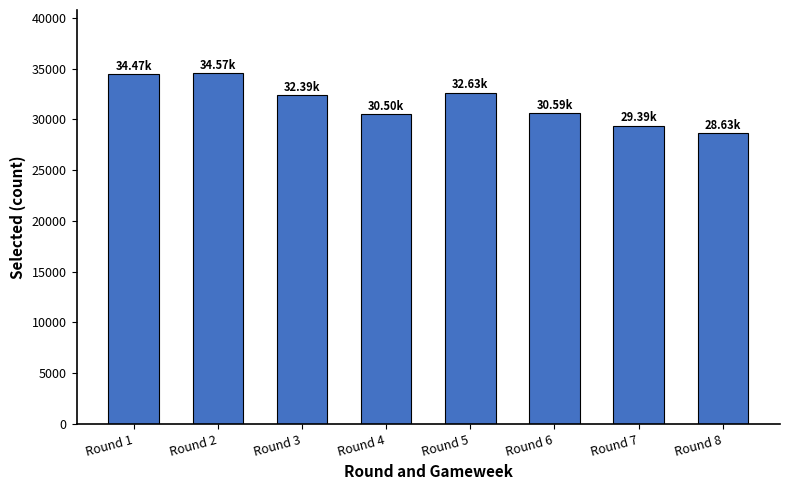

Between Round 1 and Round 3, which is larger?

Round 1